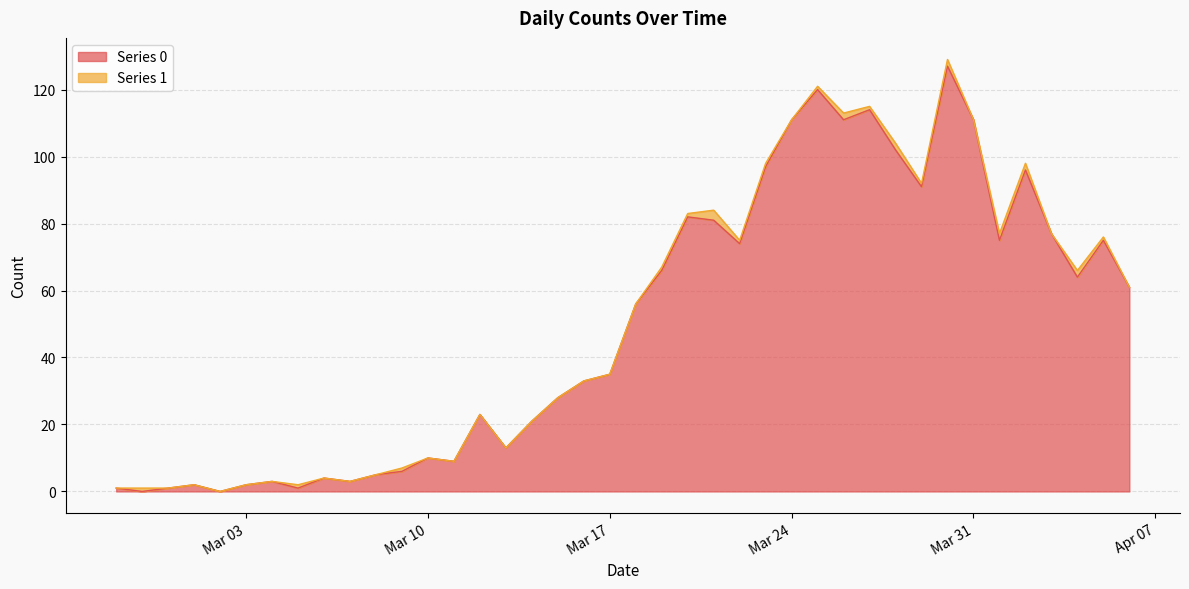

List the labels in order of value, smallest first.

2020-02-28, 2020-03-02, 2020-02-27, 2020-02-29, 2020-03-05, 2020-03-01, 2020-03-03, 2020-03-04, 2020-03-07, 2020-03-06, 2020-03-08, 2020-03-09, 2020-03-11, 2020-03-10, 2020-03-13, 2020-03-14, 2020-03-12, 2020-03-15, 2020-03-16, 2020-03-17, 2020-03-18, 2020-04-06, 2020-04-04, 2020-03-19, 2020-03-22, 2020-04-01, 2020-04-05, 2020-04-03, 2020-03-21, 2020-03-20, 2020-03-29, 2020-04-02, 2020-03-23, 2020-03-28, 2020-03-24, 2020-03-26, 2020-03-31, 2020-03-27, 2020-03-25, 2020-03-30